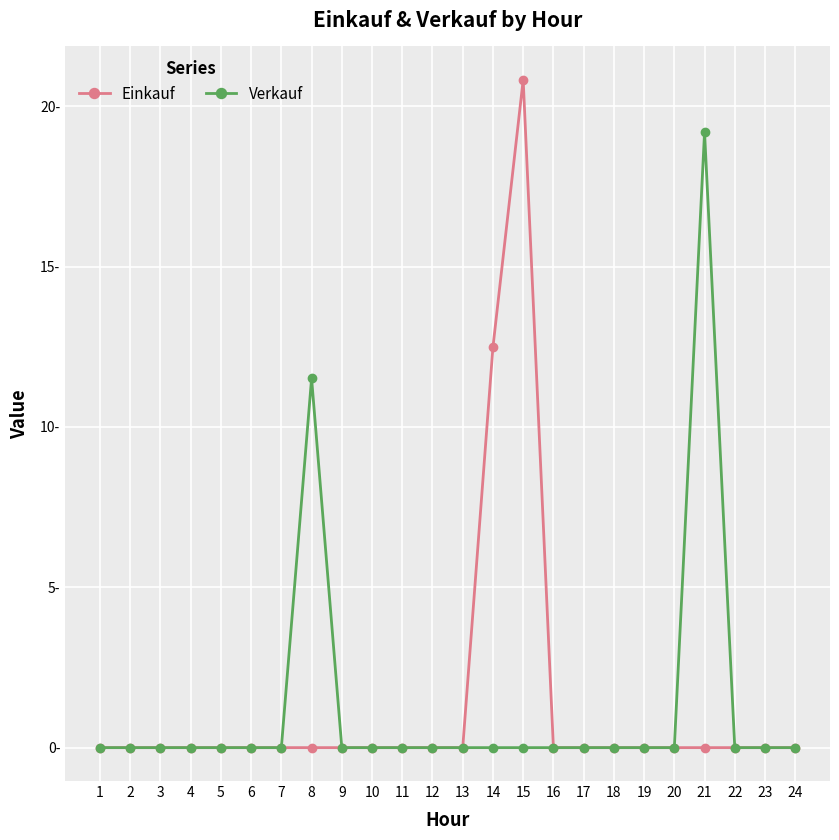

What is the greatest value displayed?

20.8